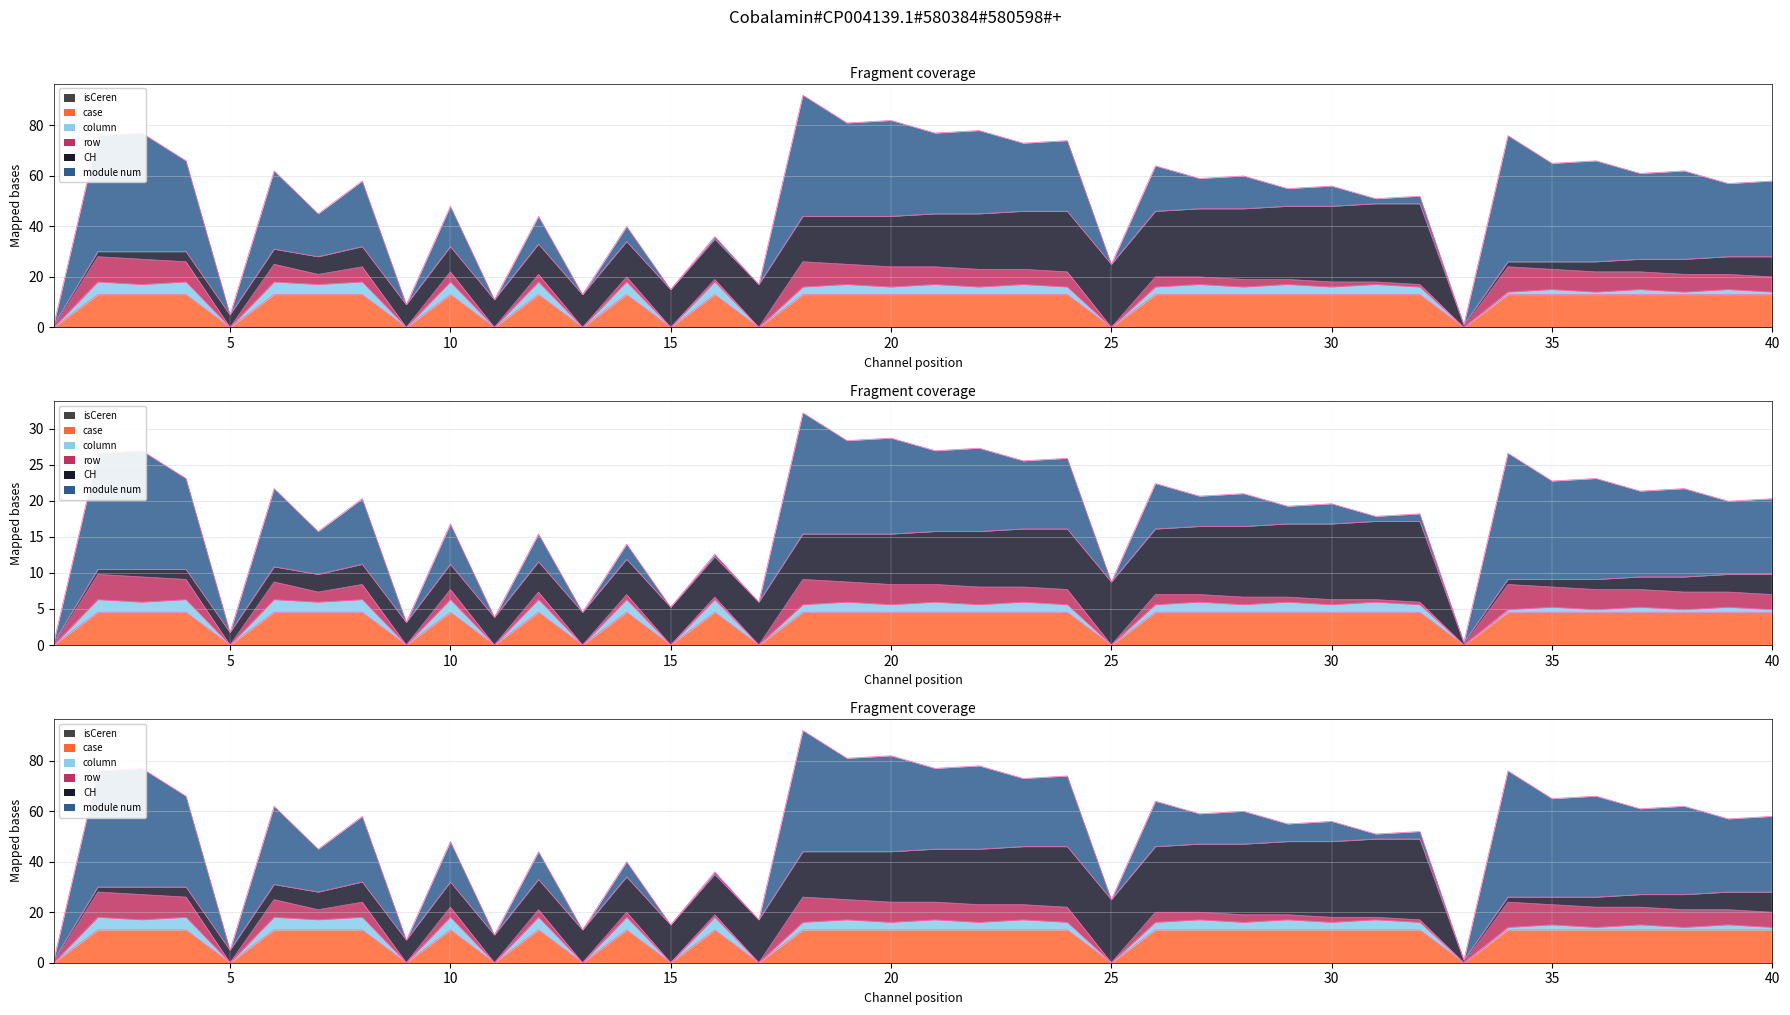

At 0, list the series in order from smallest to largest.

module num, row, column, case, isCeren, CH